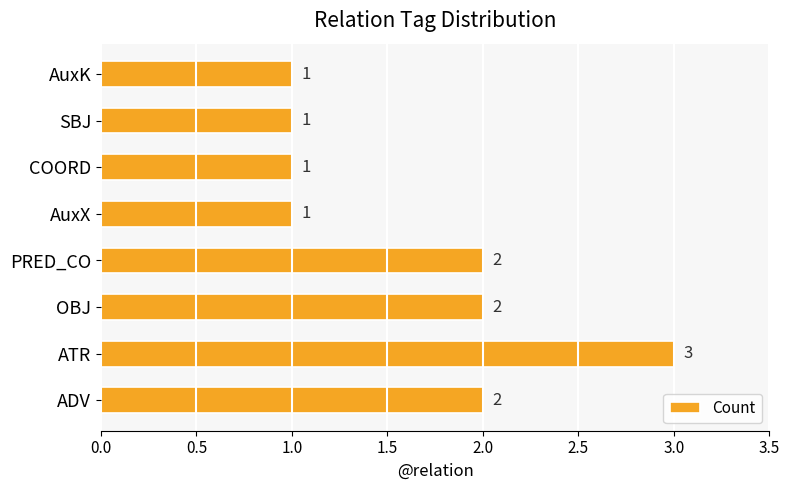

Is it true that the value at ATR is 2?

False